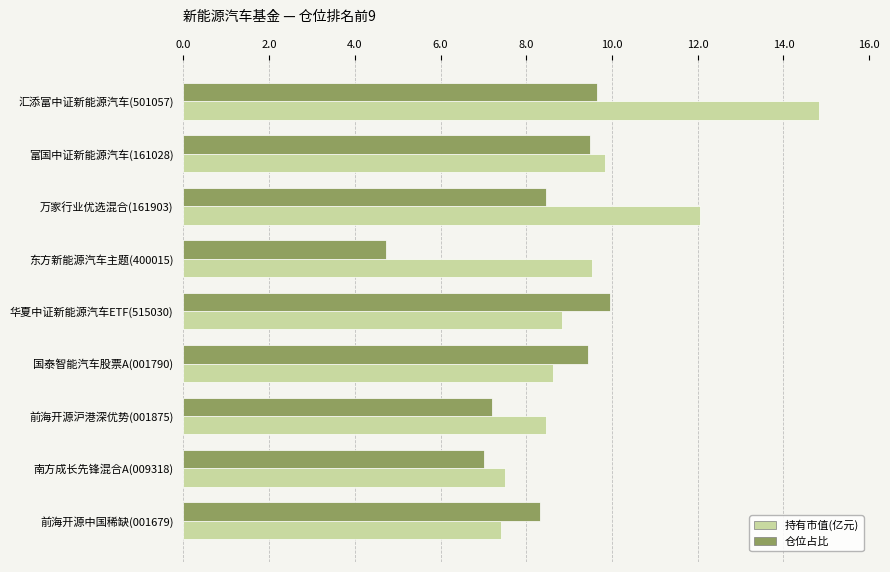

What is the minimum value for 仓位占比?

4.7